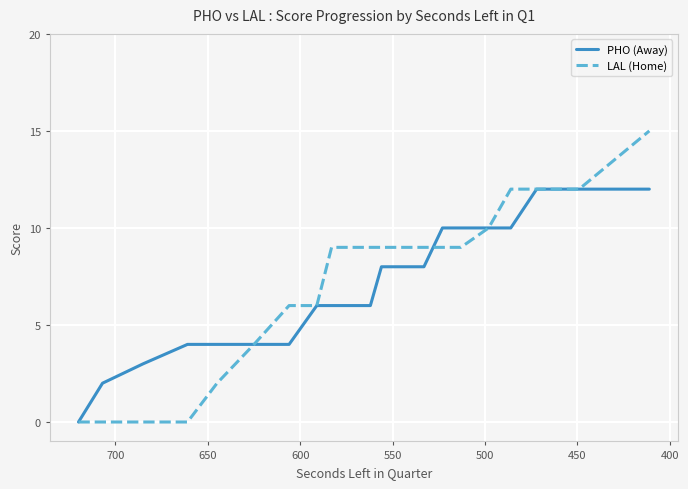

Reading left to right, extract all data points from this chart.

PHO (Away): 0	2	3	4	4	4	4	6	6	6	8	8	10	10	10	10	12	12	12	12
LAL (Home): 0	0	0	0	2	4	6	6	9	9	9	9	9	9	10	12	12	12	12	15